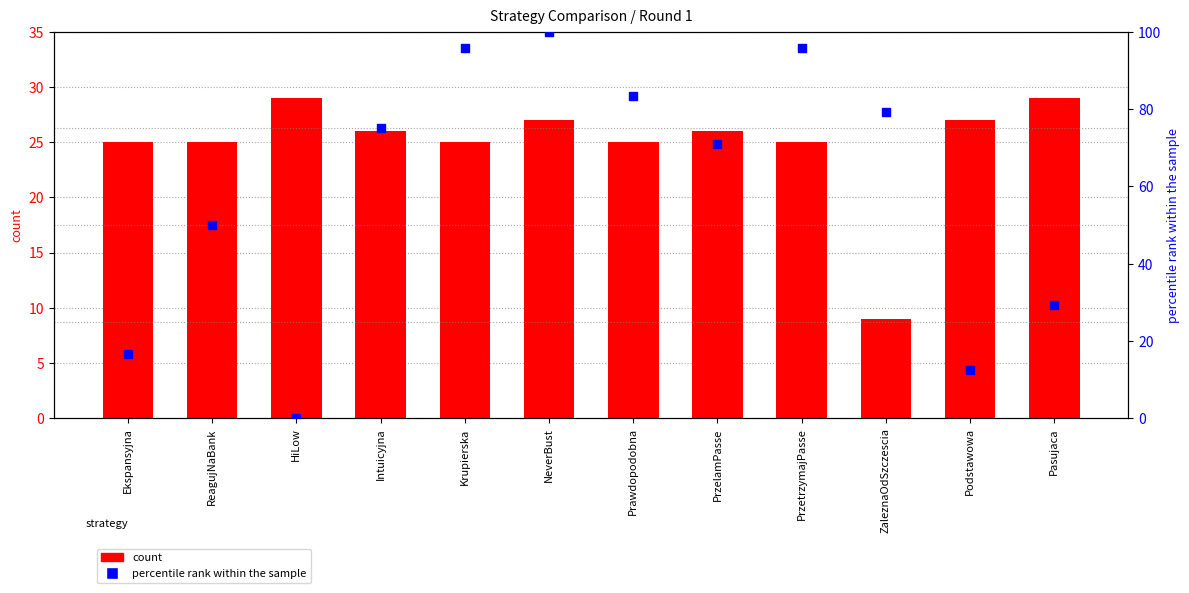

What are all the series names shown in the legend?

count, percentile rank within the sample